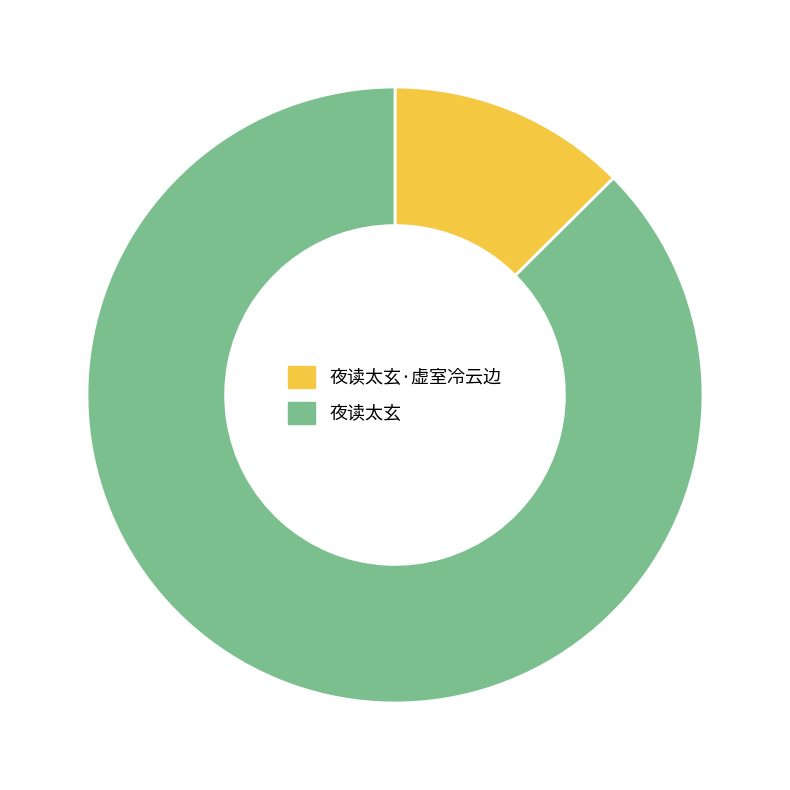

Is it true that 夜读太玄 is 87% of the pie?

True